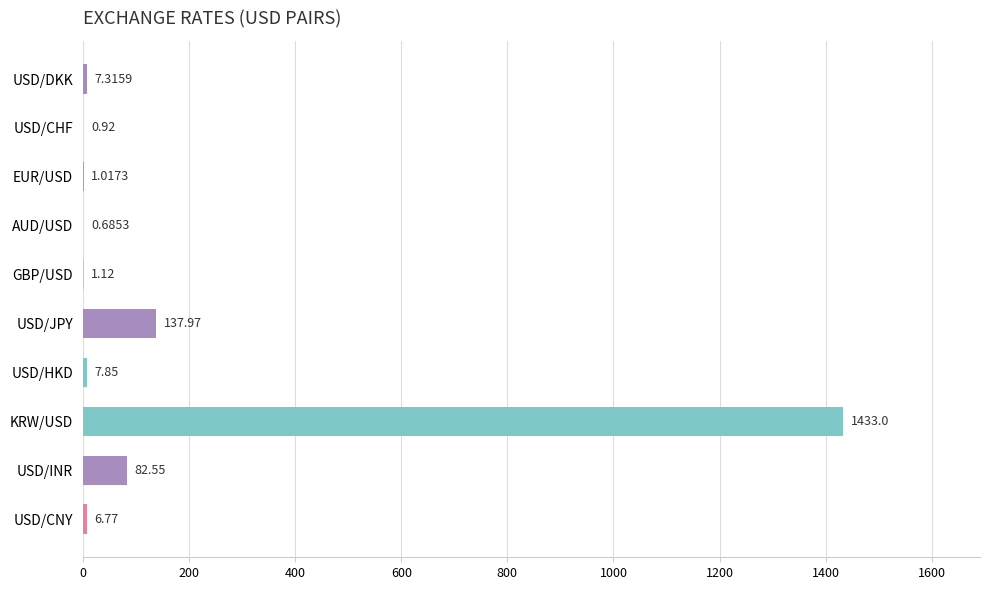

What is the sum of all values?

1679.2